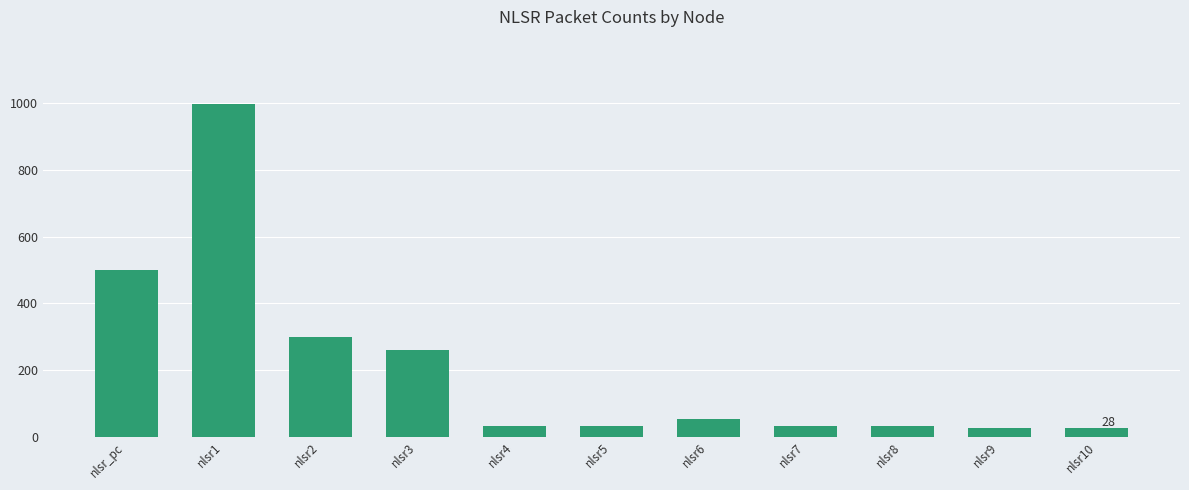

Are the bars horizontal?

No